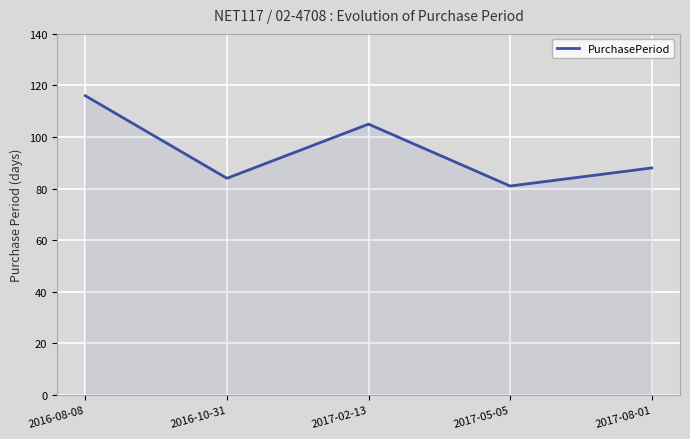

The value at 2017-02-13 is 105. True or false?

True